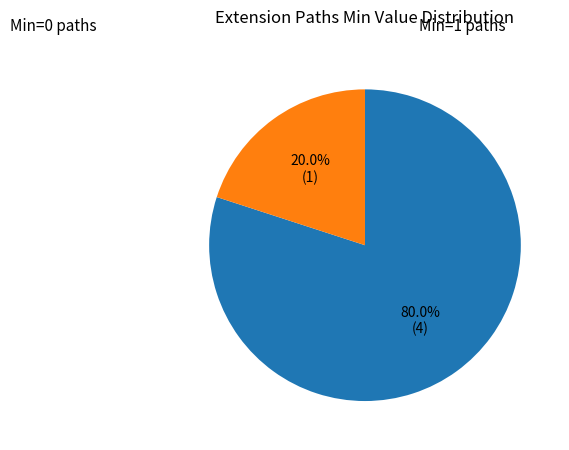

How many slices are in this pie chart?

2